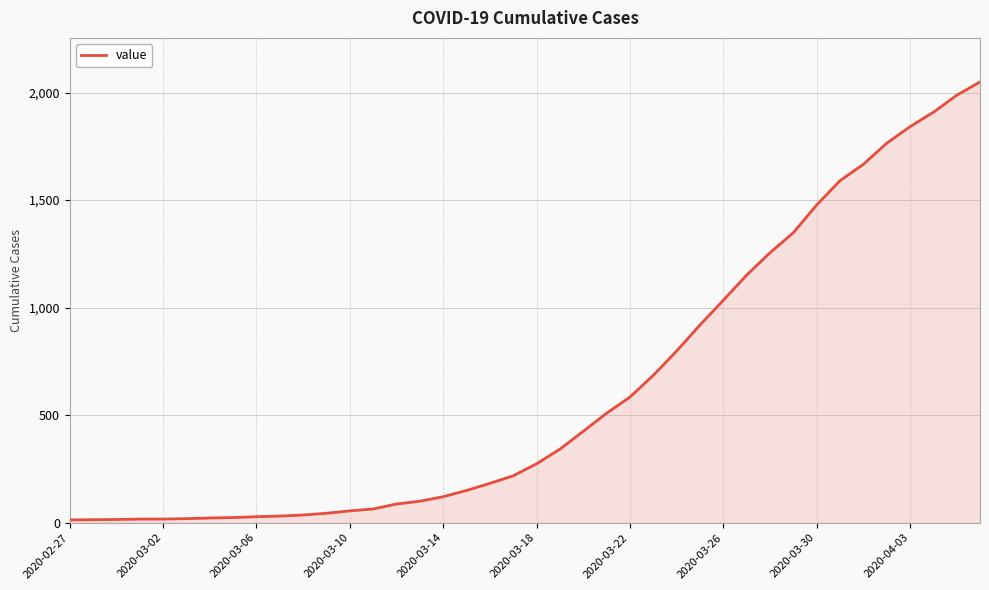

What is the maximum value shown in the chart?

2049